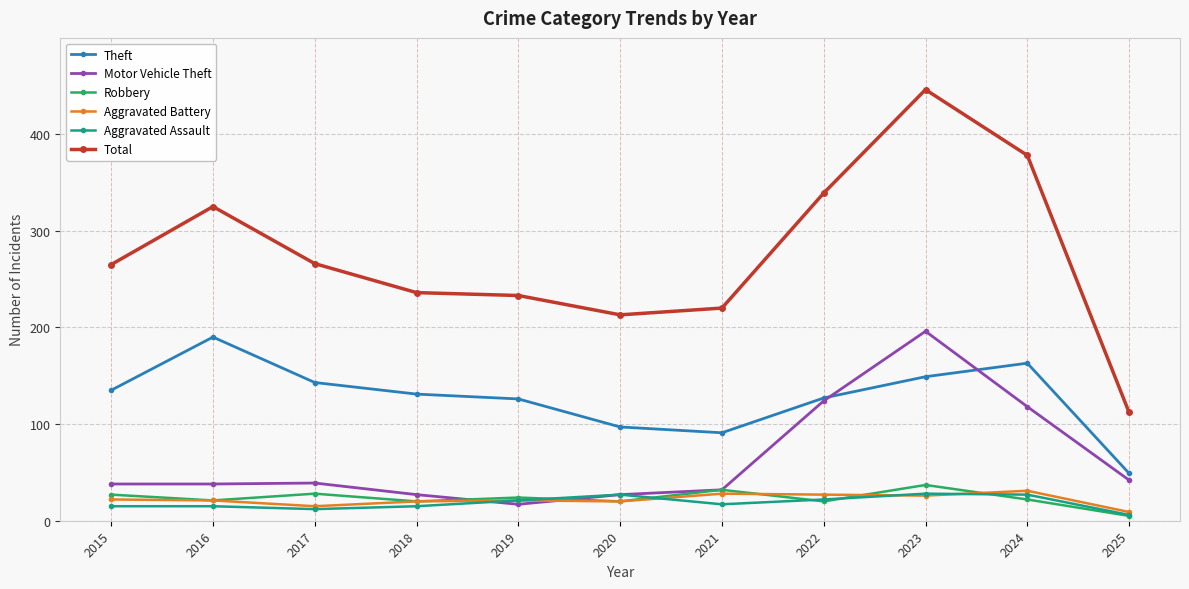

How many distinct data groups are displayed?

6